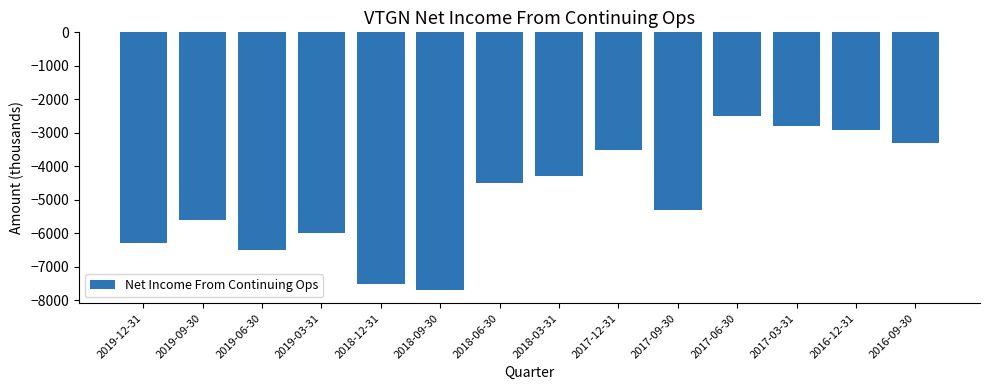

Between 2017-06-30 and 2019-12-31, which is larger?

2017-06-30